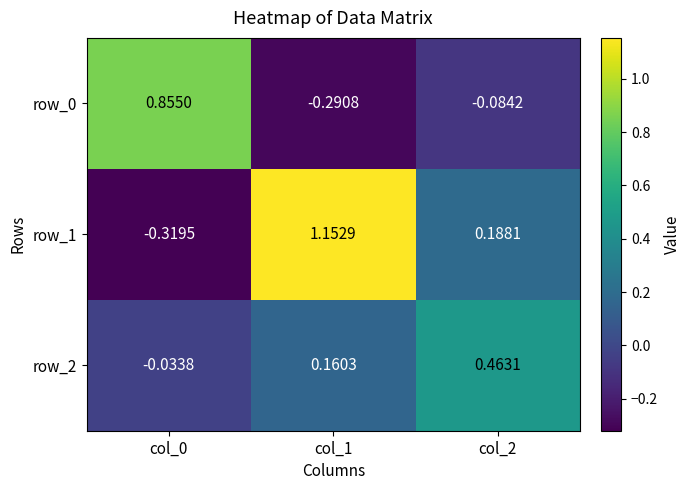

Is the value of row_2 at col_0 greater than the value of row_0 at col_0?

No